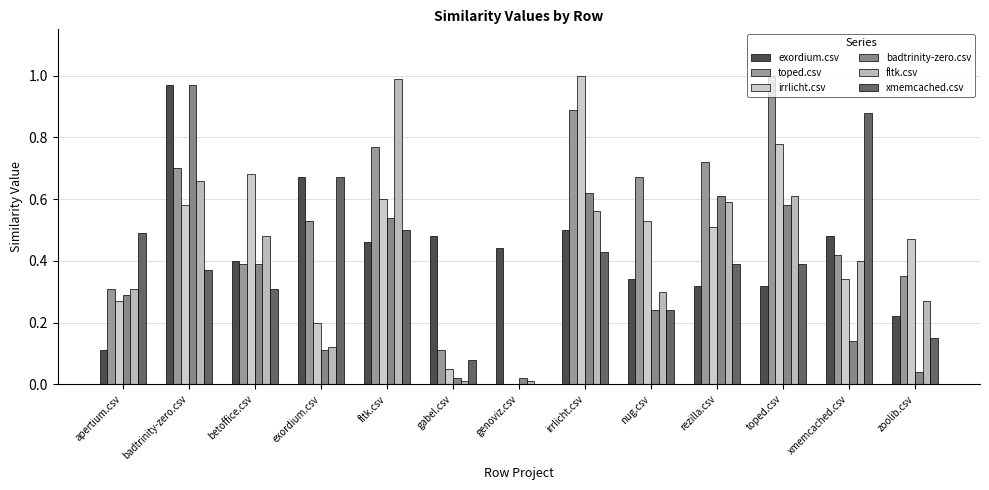

How many groups of bars are there?

13